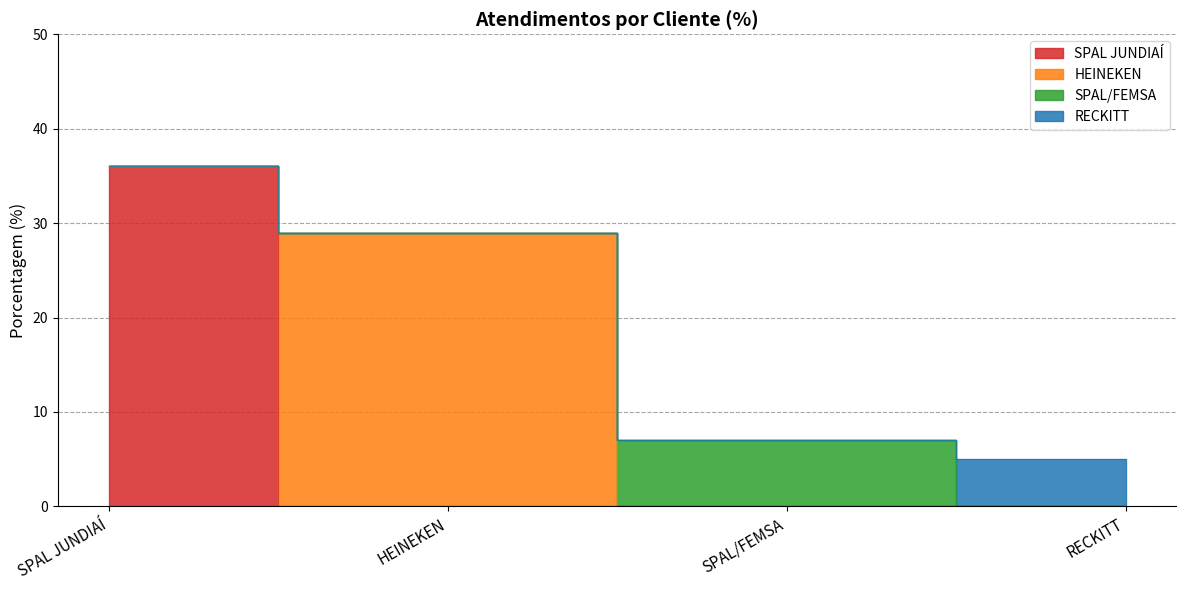

Reading left to right, transcribe all the data shown in this chart.

SPAL JUNDIAÍ=36	HEINEKEN=29	SPAL/FEMSA=7	RECKITT=5